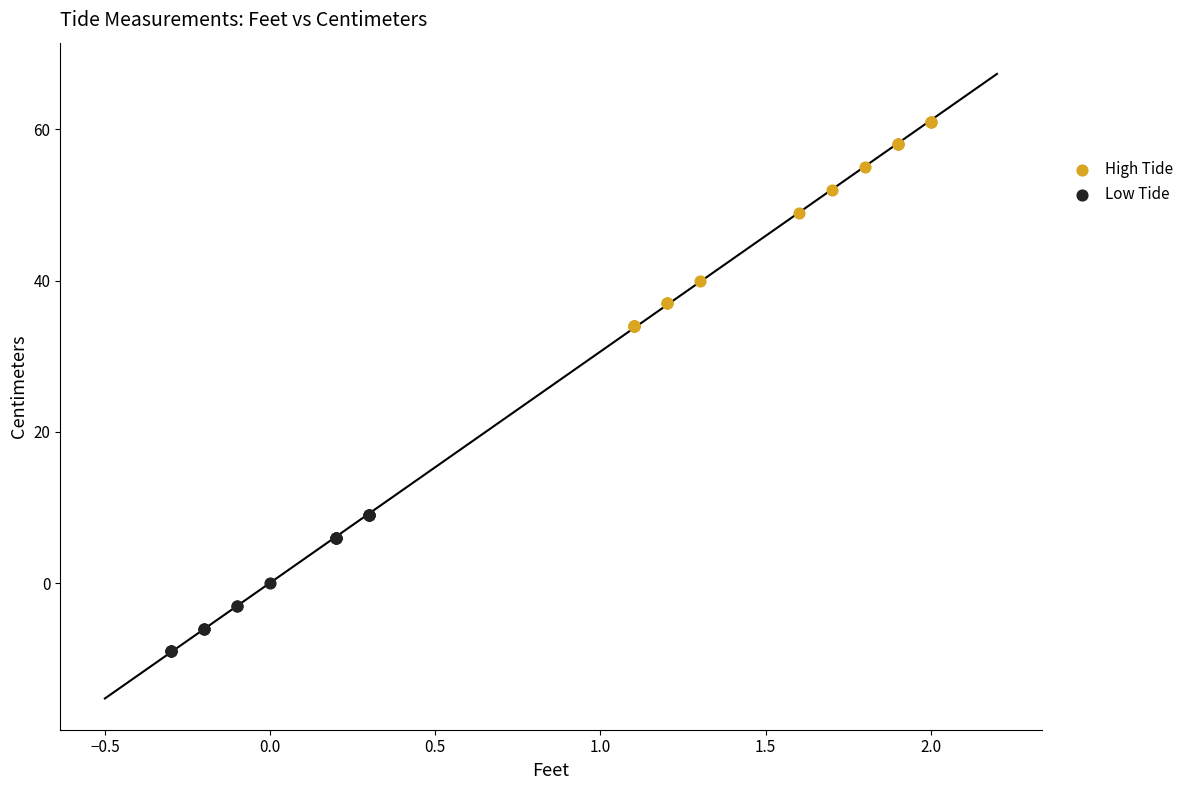

Which series has the widest spread of Y values?

High Tide